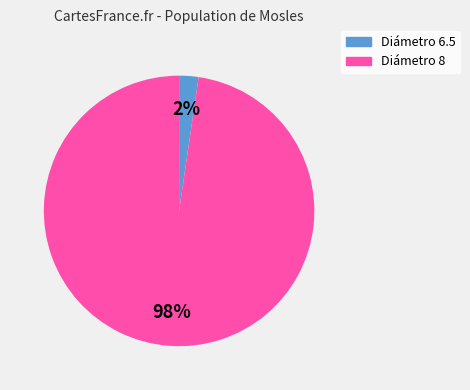

To the nearest percent, what is the average slice percentage?

50%